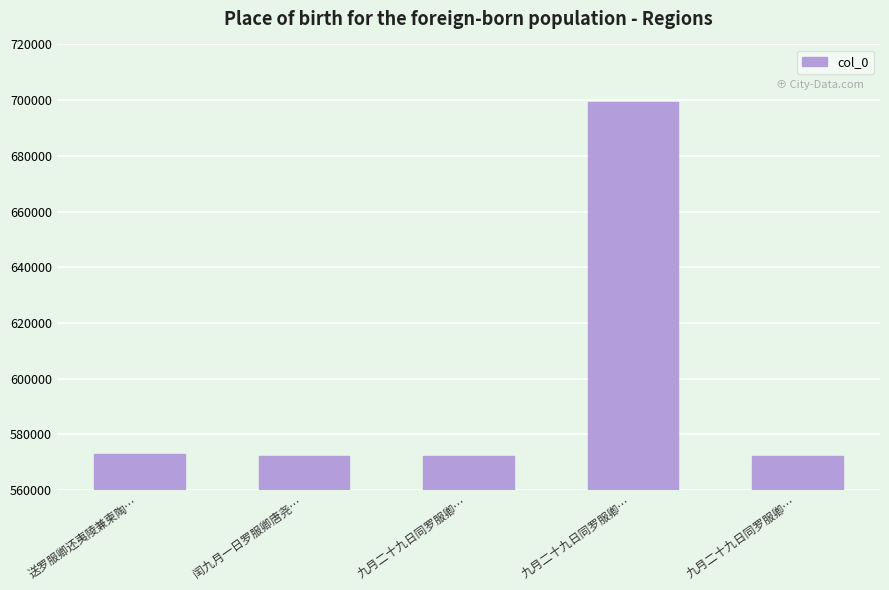

What is the difference between the maximum and minimum values?

126984